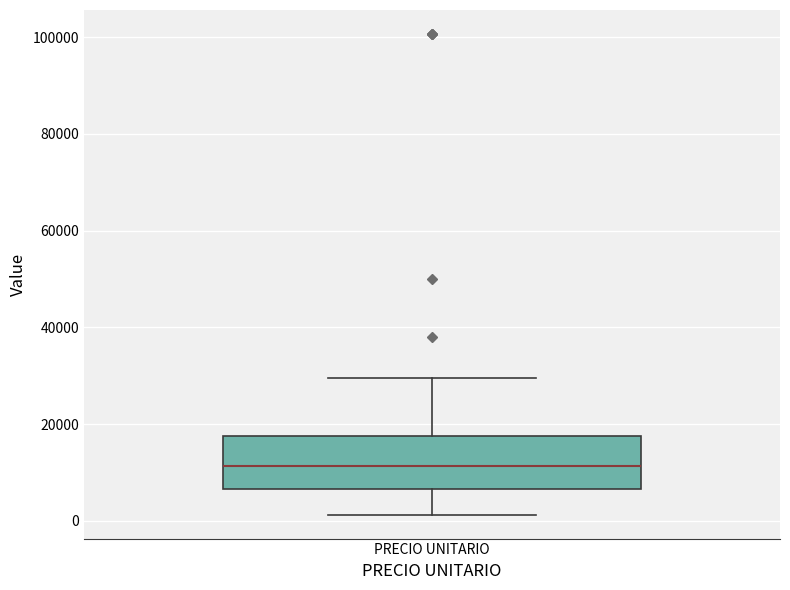

Read this box plot against the y-axis: the position of the median line, the range covered by the box, and the ends of both whiskers. The values are not printed on the chart, so give them approximately, as read against the axis.

median 12000, box 6000 to 18000, whiskers 2000 to 30000